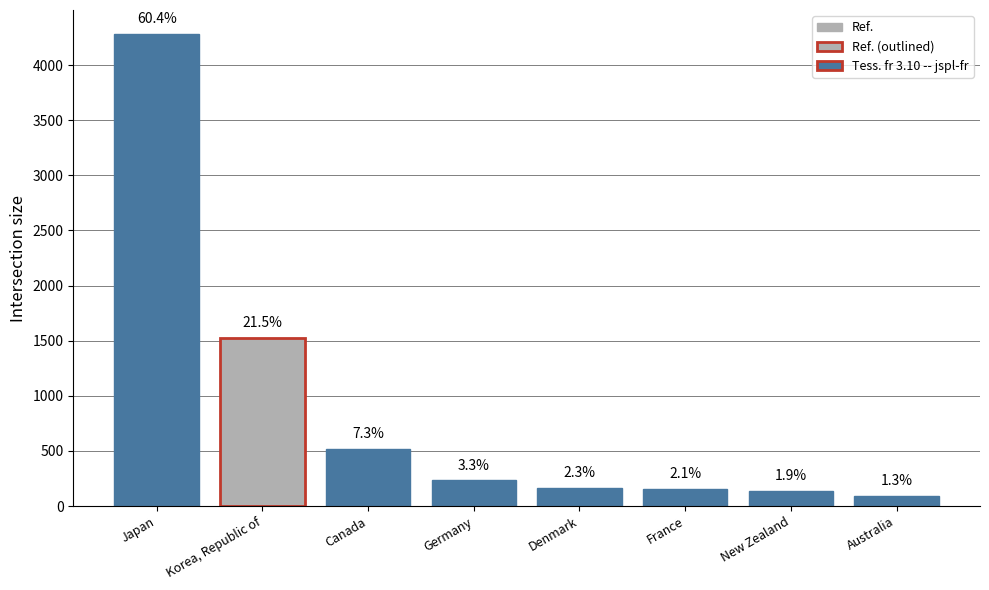

What is the value of the 6th bar from the left?

152